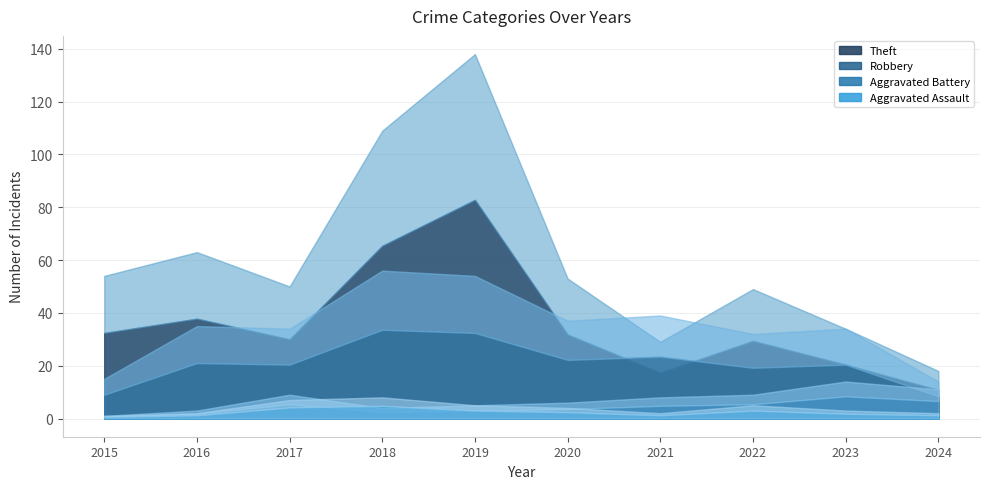

At which category does the chart reach its minimum across all series?

2015